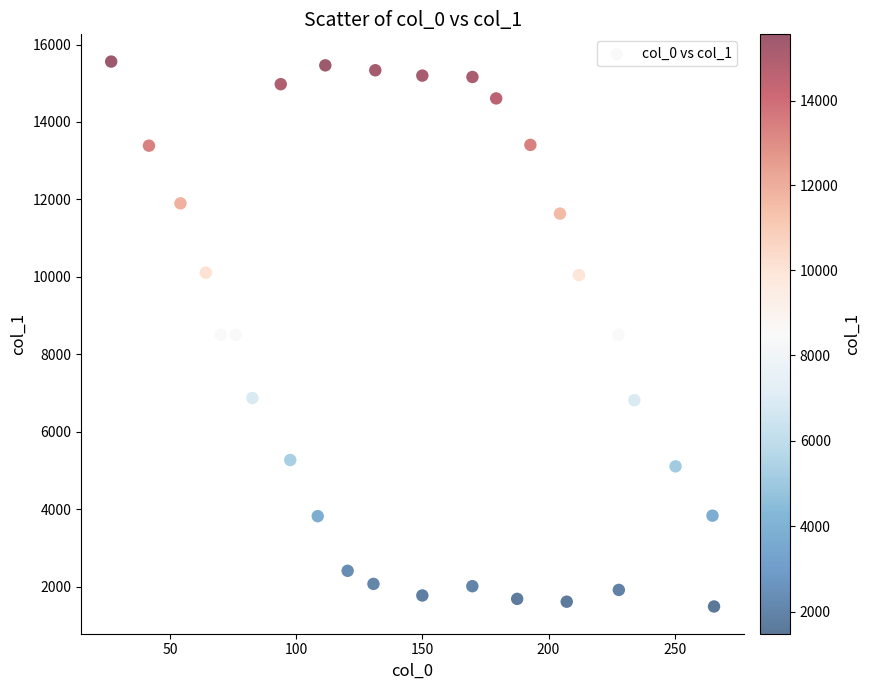

What is the range of X values (max minus min)?

238.9